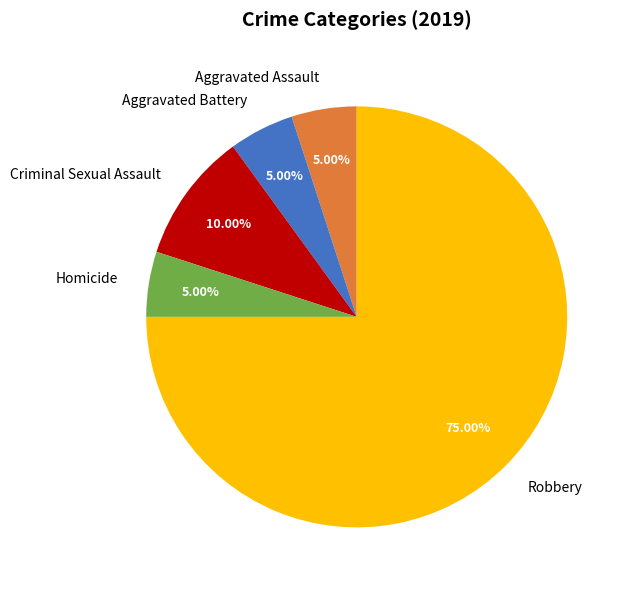

Which slice is the largest?

Robbery